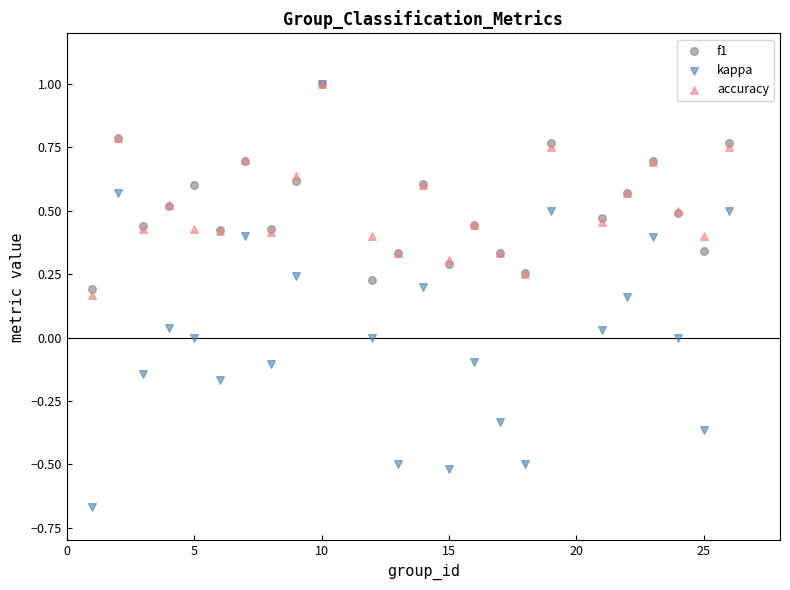

Which series reaches the minimum Y coordinate?

kappa